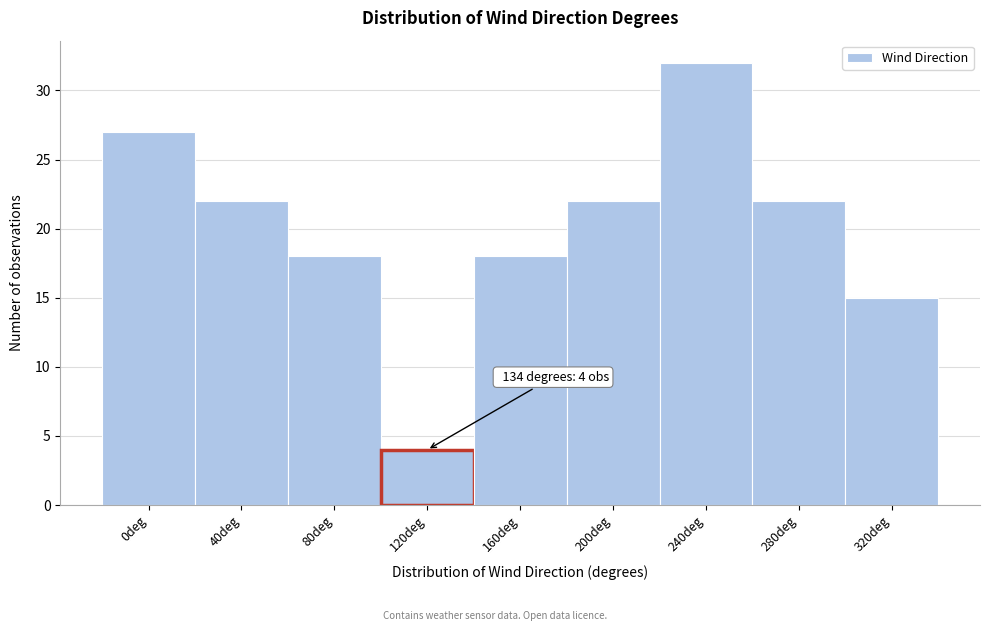

Reading left to right, list all the values displayed in this chart.

27	22	18	4	18	22	32	22	15